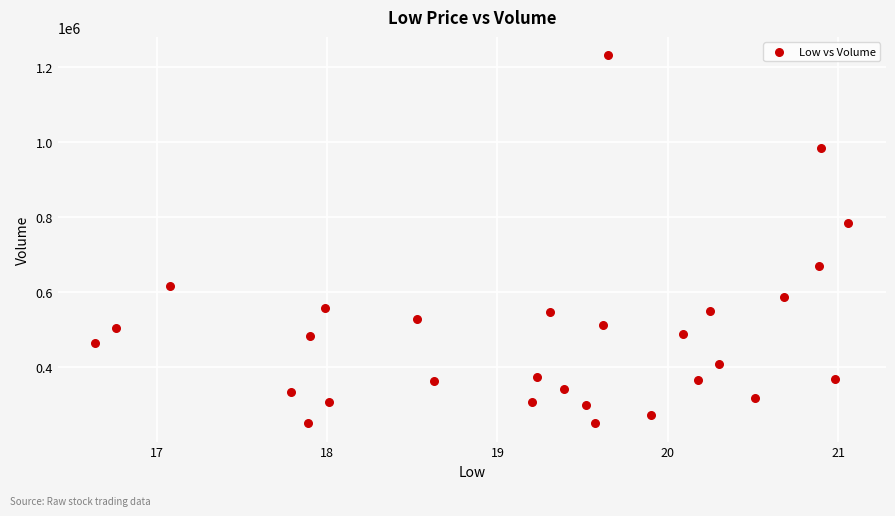

What is the range of Y values (max minus min)?

981200